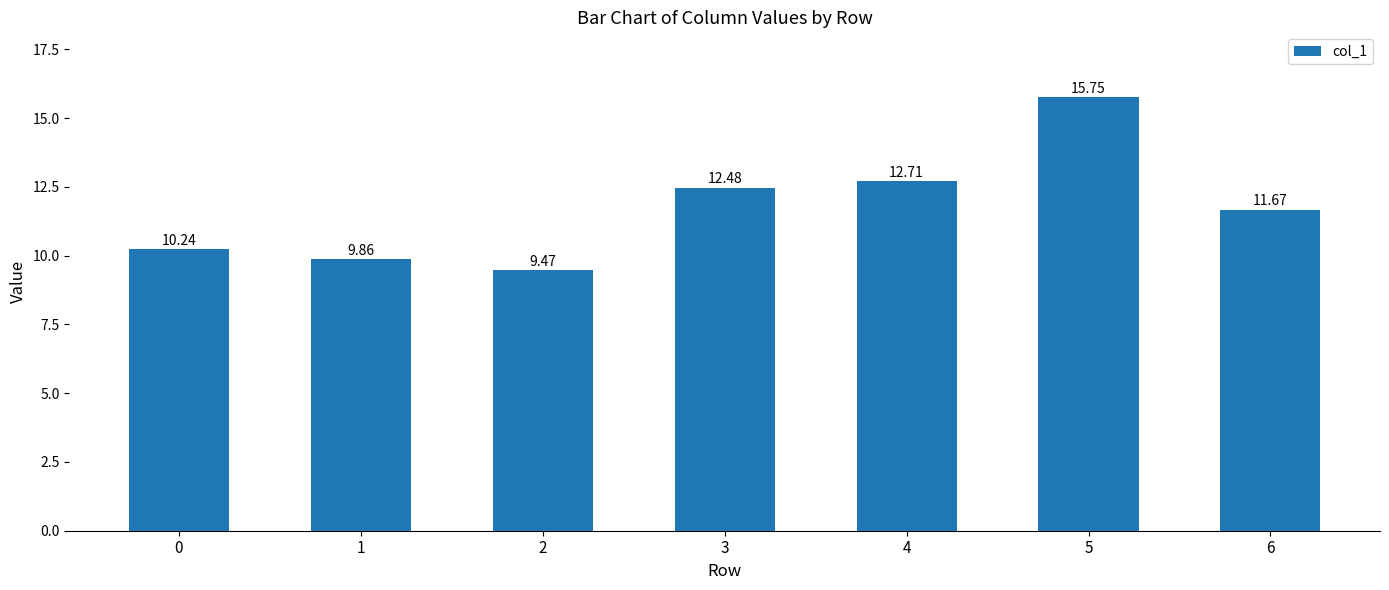

What is the difference between the values at 4 and 3?

0.2